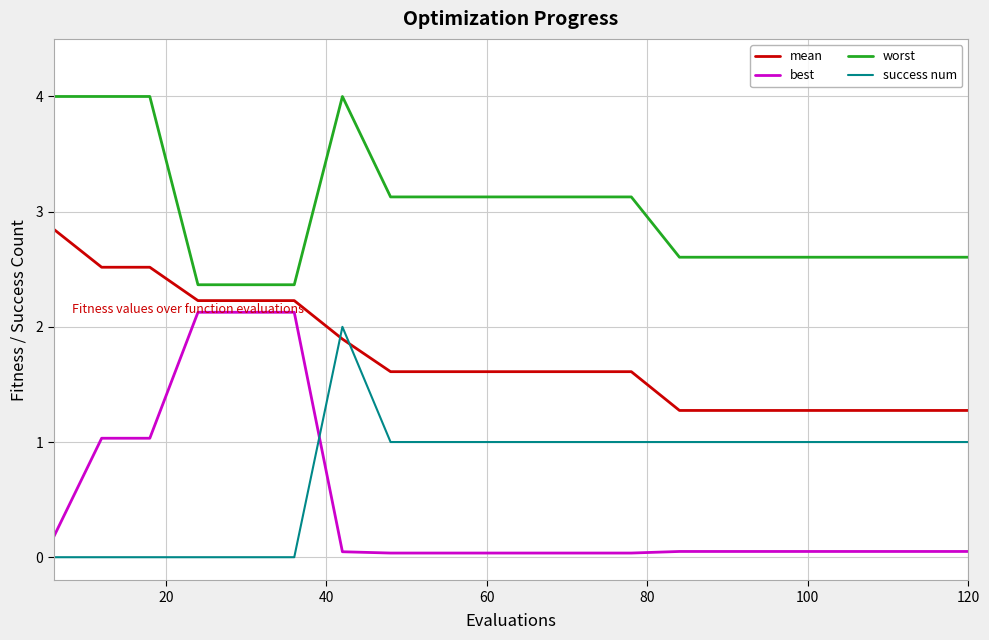

True or false: success num and best cross at least once.

True